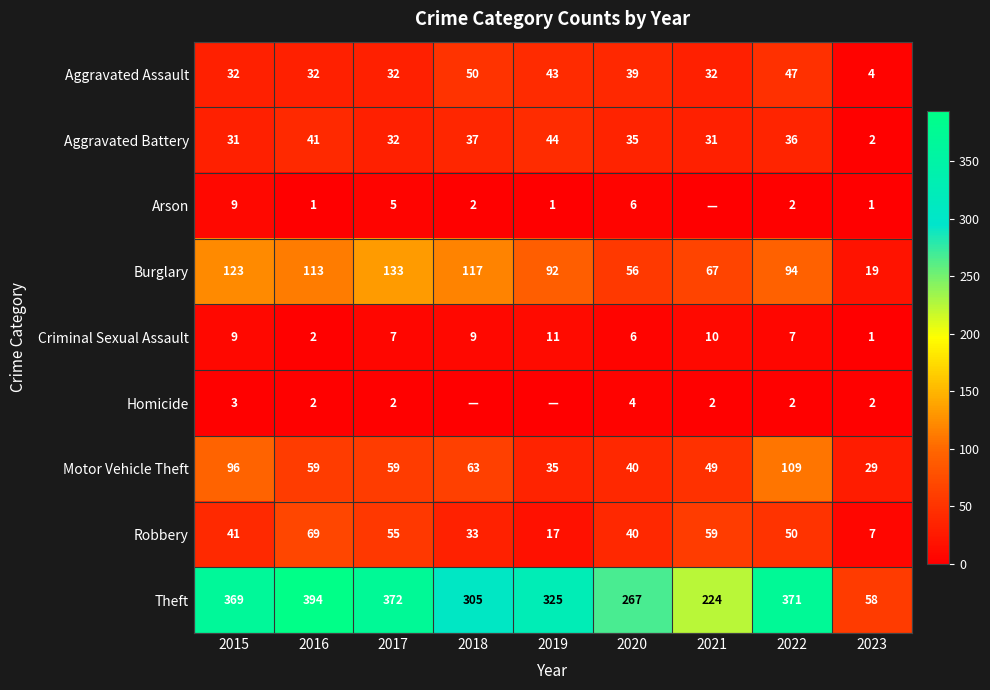

What is the spread (max minus min) of values at 2023?

57